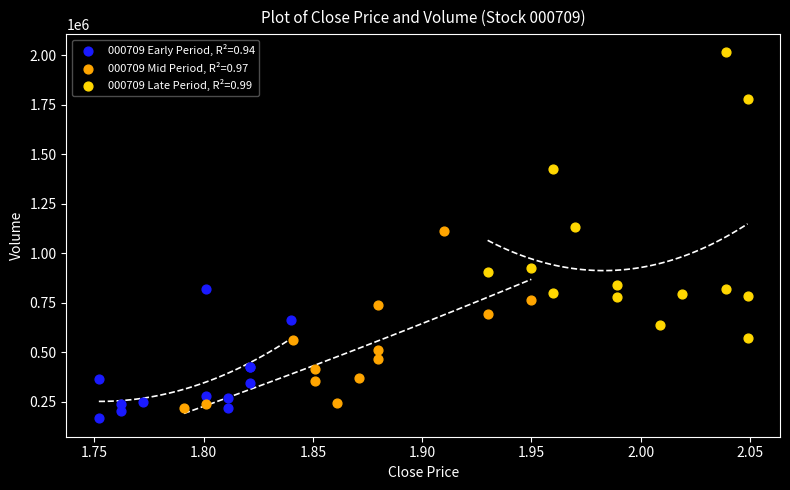

Which series has the largest Y range (max minus min)?

000709 Late Period, R²=0.99